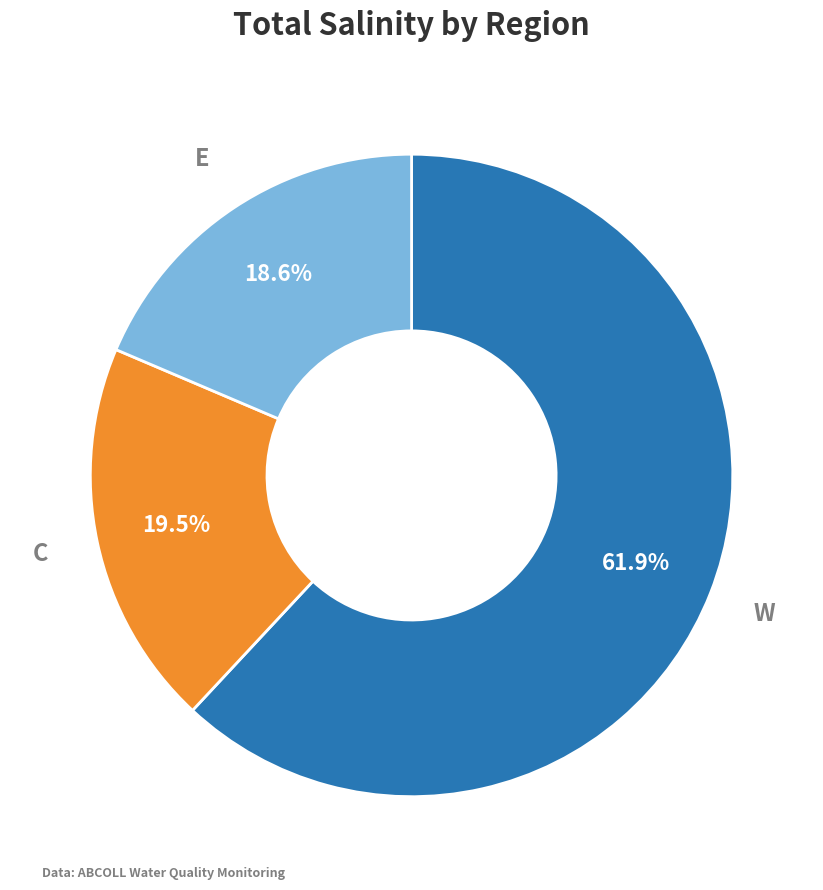

Is the sum of W and C greater than half?

Yes